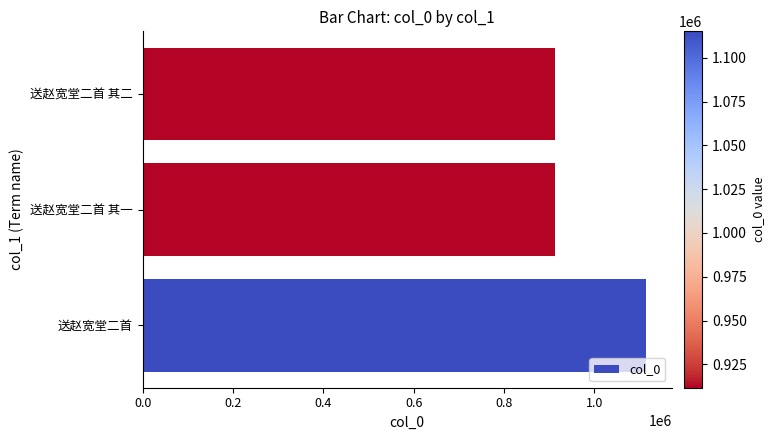

What is the average value?

979486